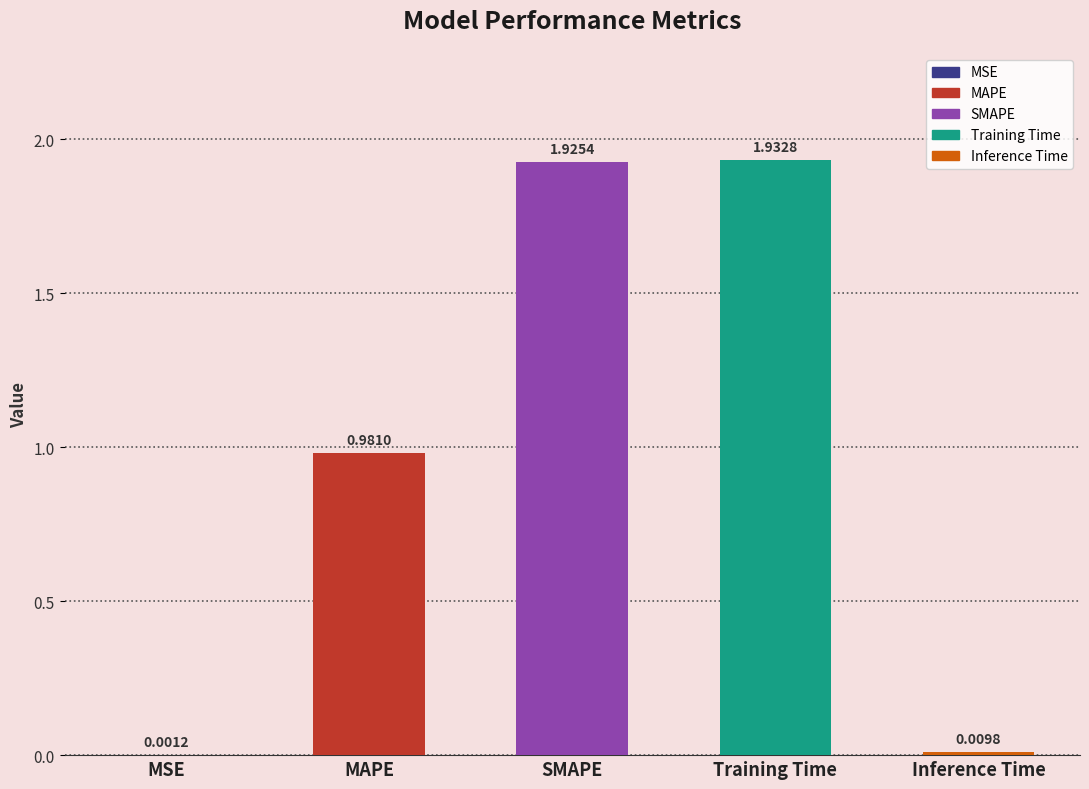

Which label corresponds to the largest value in the chart?

Training Time